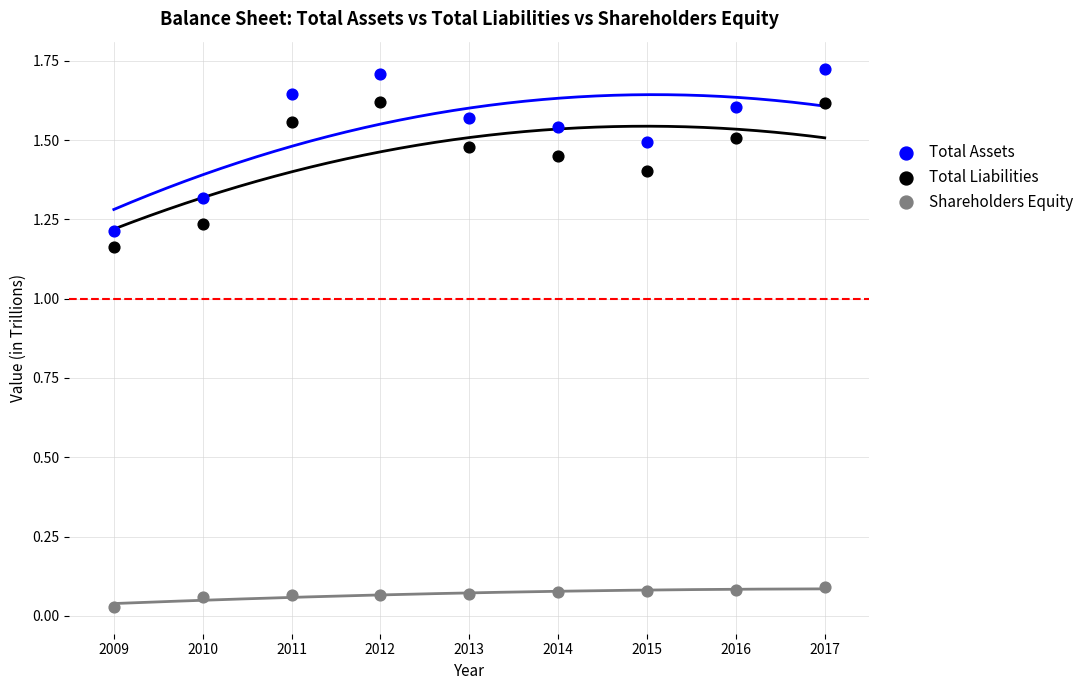

Which series reaches the minimum Y coordinate?

Shareholders Equity